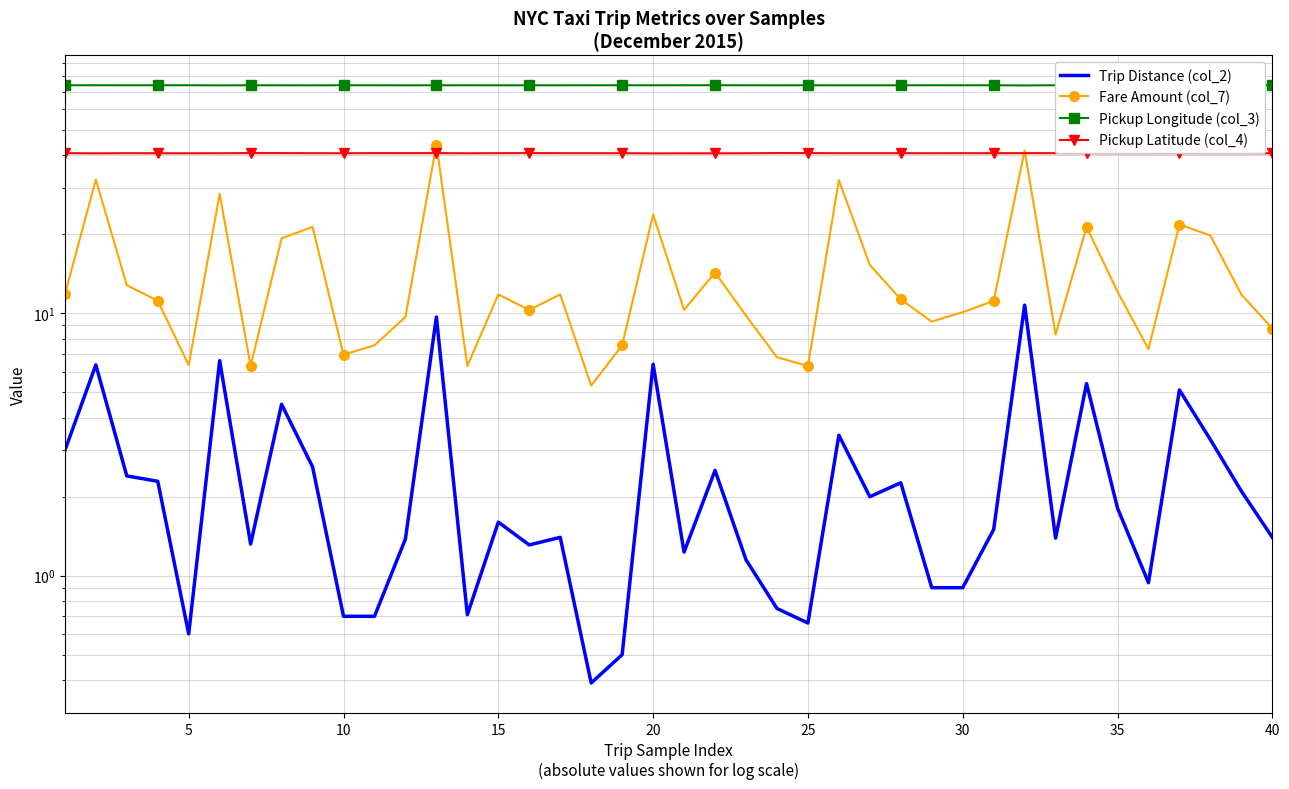

The Pickup Longitude (col_3) series shows 23.7 at 40. True or false?

False